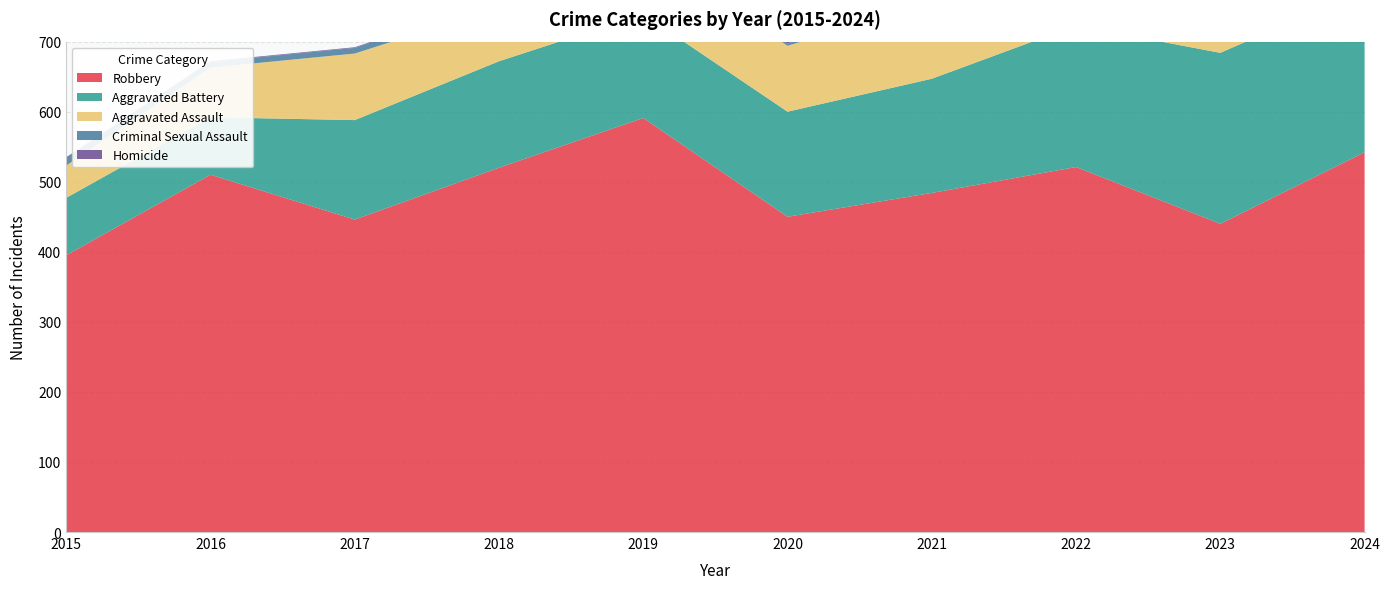

Reading left to right, list all the values displayed in this chart.

Aggravated Assault: 46	71	95	77	98	94	110	121	130	152
Aggravated Battery: 82	82	142	152	148	150	163	202	244	232
Criminal Sexual Assault: 12	8	8	11	8	3	14	24	22	24
Homicide: 0	1	1	1	2	3	4	6	2	4
Robbery: 395	510	446	520	591	450	484	521	440	542